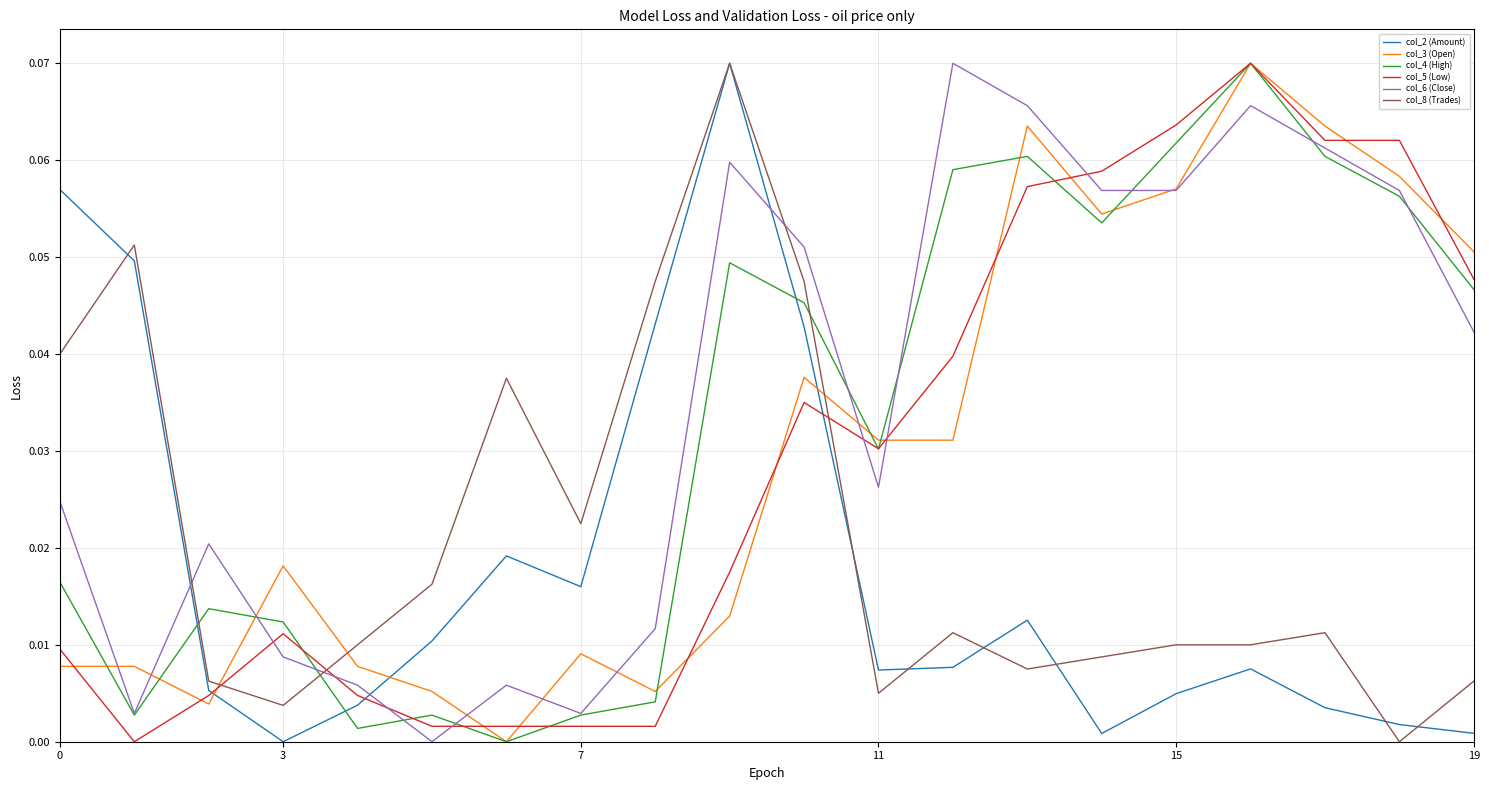

After their last crossing, which series has the higher values: col_6 (Close) or col_2 (Amount)?

col_6 (Close)